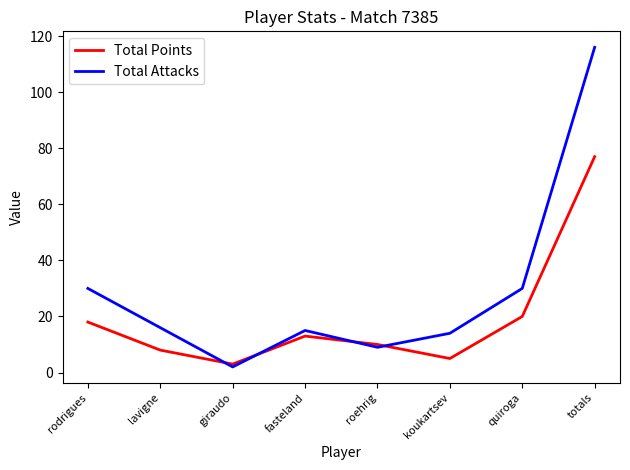

Is the value of Total Points at fasteland greater than the value of Total Attacks at totals?

No